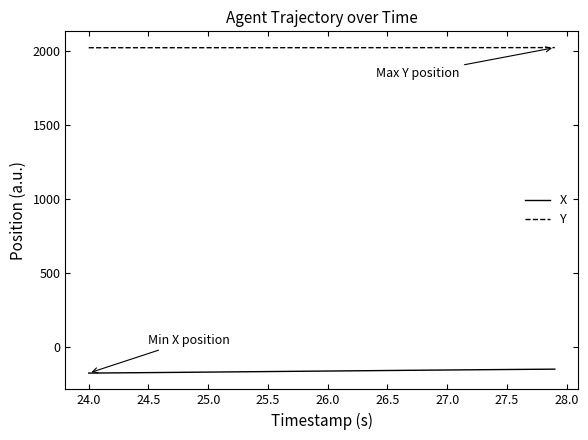

Rank the series by their maximum value, from lowest to highest.

X, Y